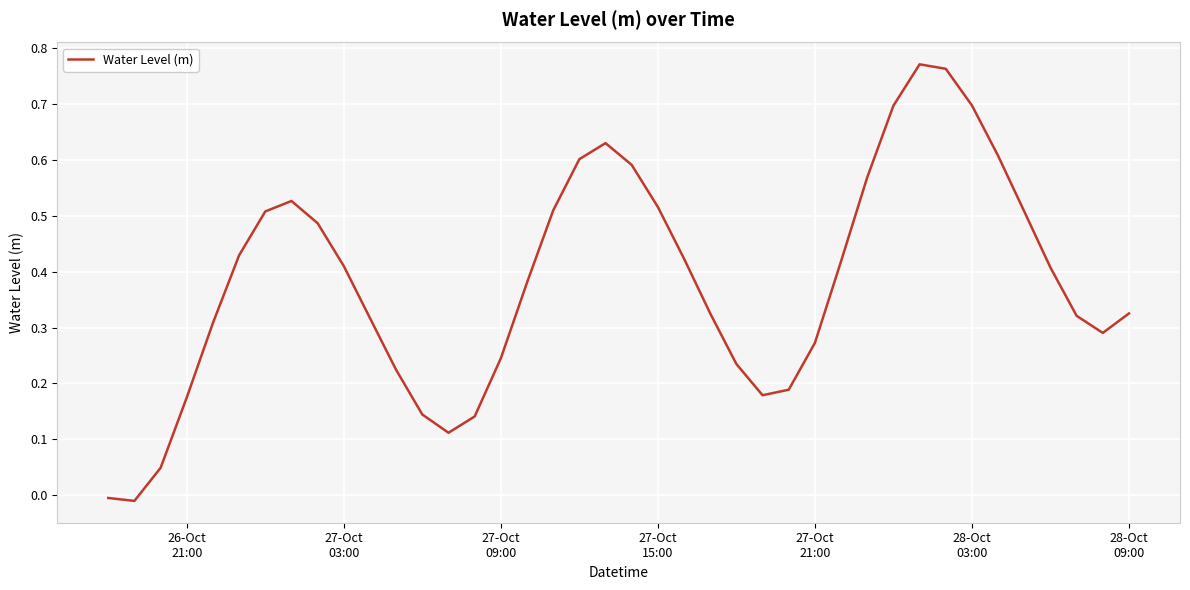

Does the chart display data point markers on the line(s)?

No